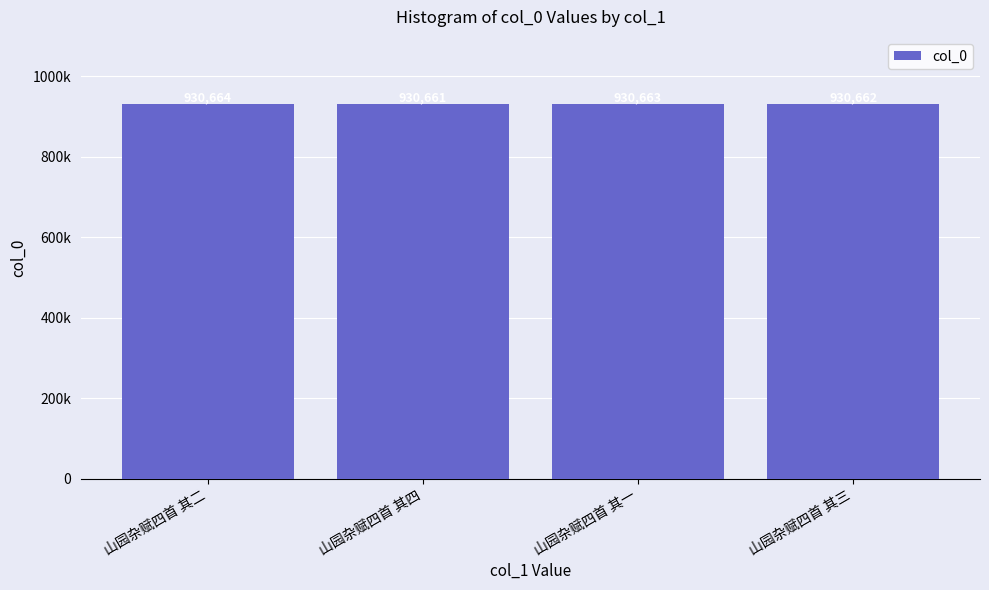

Are the bars horizontal?

No